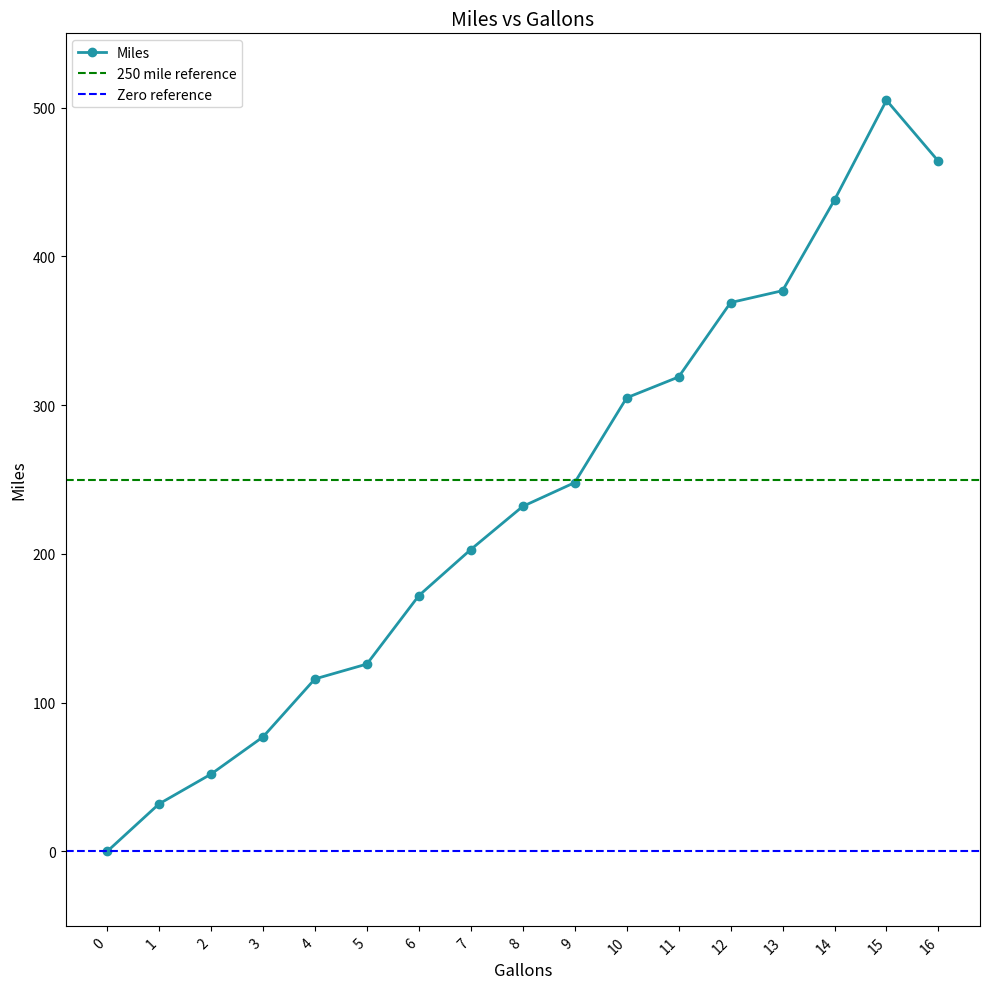

List the labels in order of value, largest first.

15, 16, 14, 13, 12, 11, 10, 9, 8, 7, 6, 5, 4, 3, 2, 1, 0